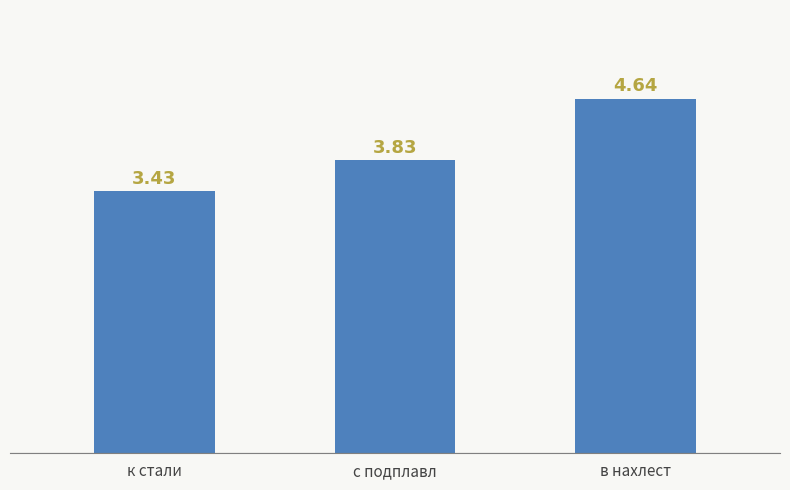

What is the label of the 2nd bar from the right?

с подплавл